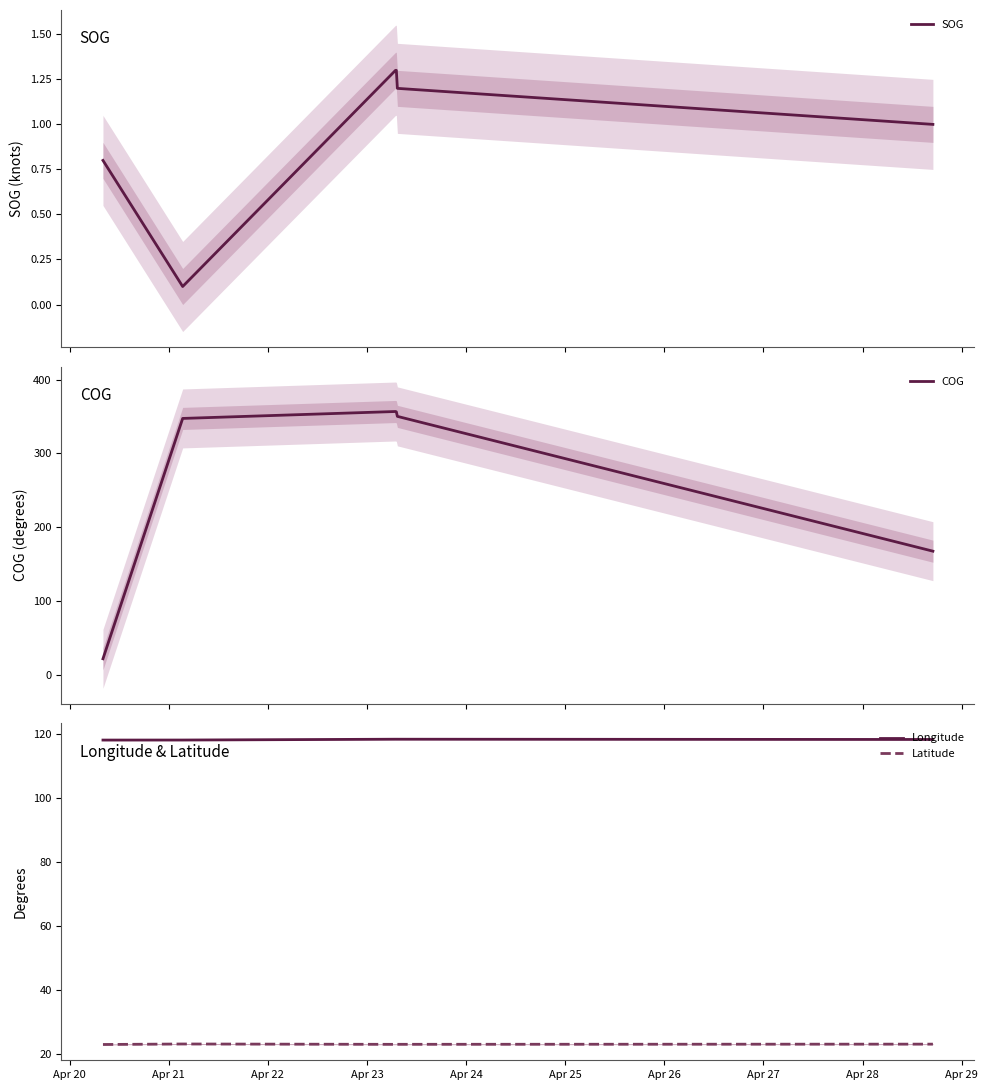

What is the difference between the maximum and minimum values in the Longitude series?

0.3